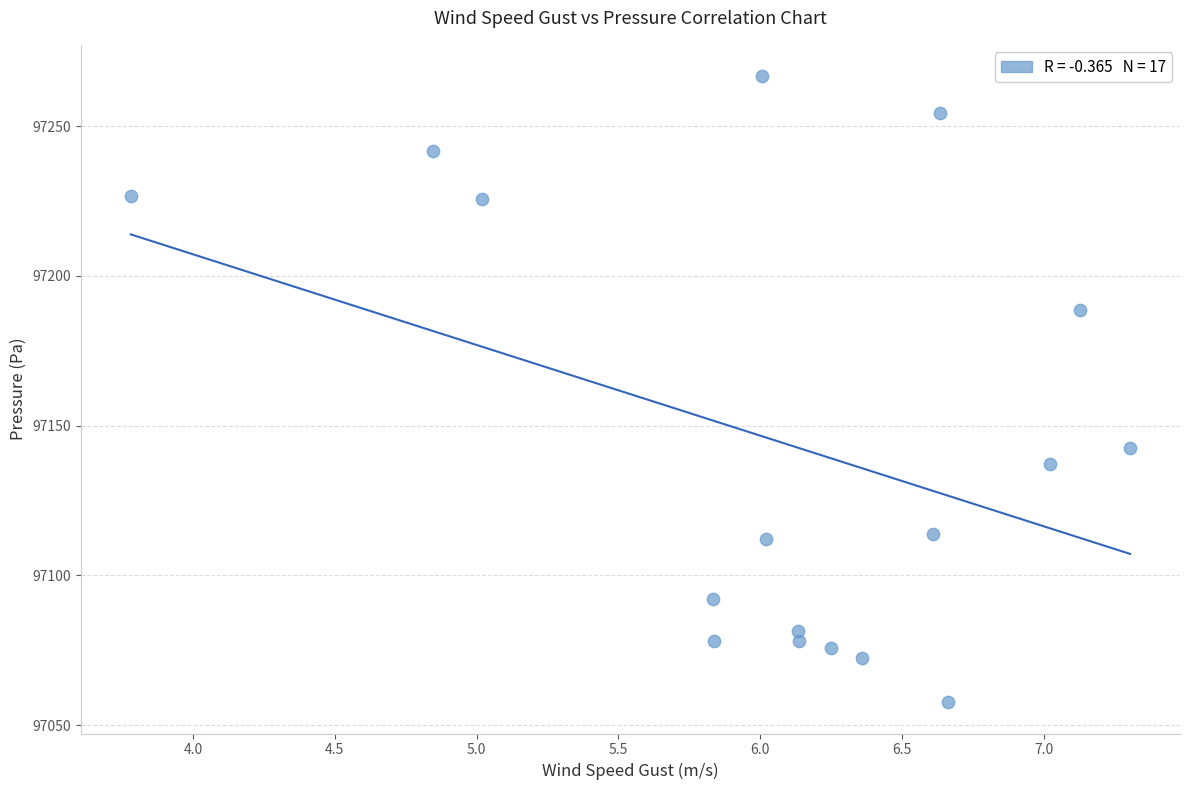

What is the range of Y values (max minus min)?

209.0